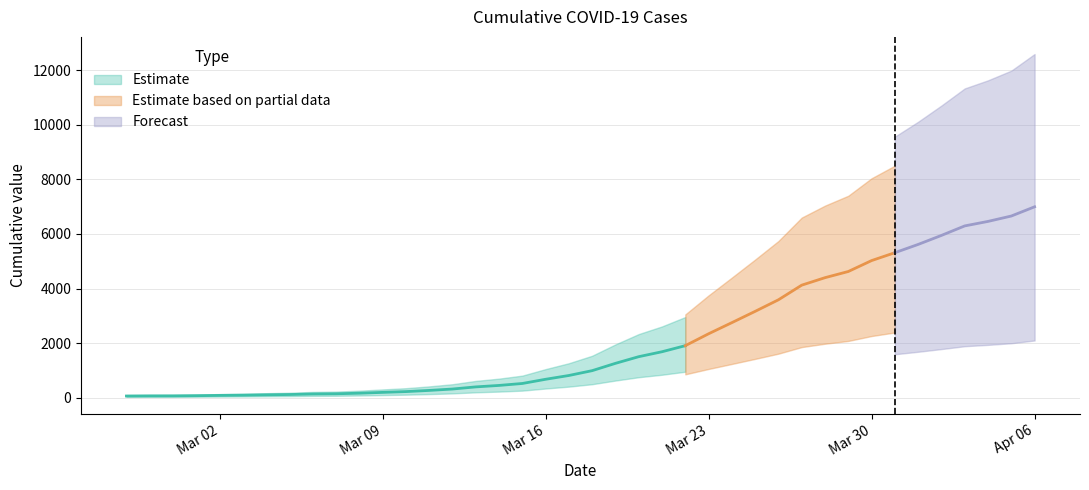

The chart shows a value of 6657 at 2020-04-05. True or false?

True